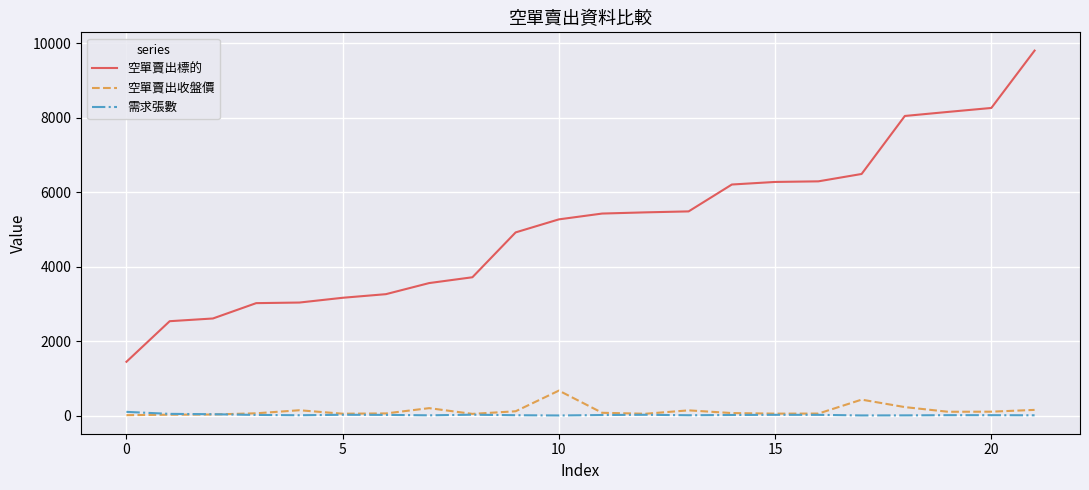

What is the greatest value displayed?

9802.0